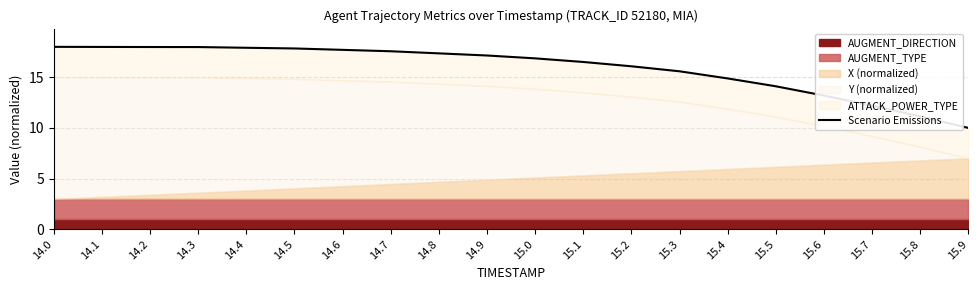

Approximately how many times larger is the value at 14.7 compared to 14.2?

1.0